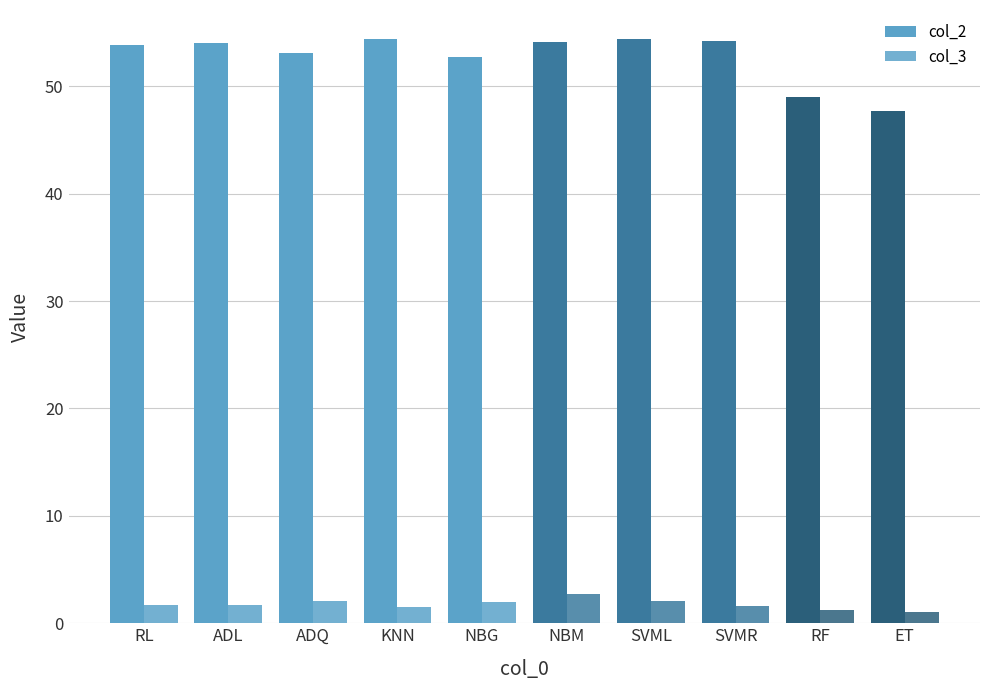

Reading left to right, transcribe all the data shown in this chart.

col_2: 53.8	54.1	53.1	54.4	52.7	54.1	54.4	54.3	49.0	47.7
col_3: 1.7	1.7	2.1	1.5	2.0	2.8	2.0	1.6	1.2	1.0